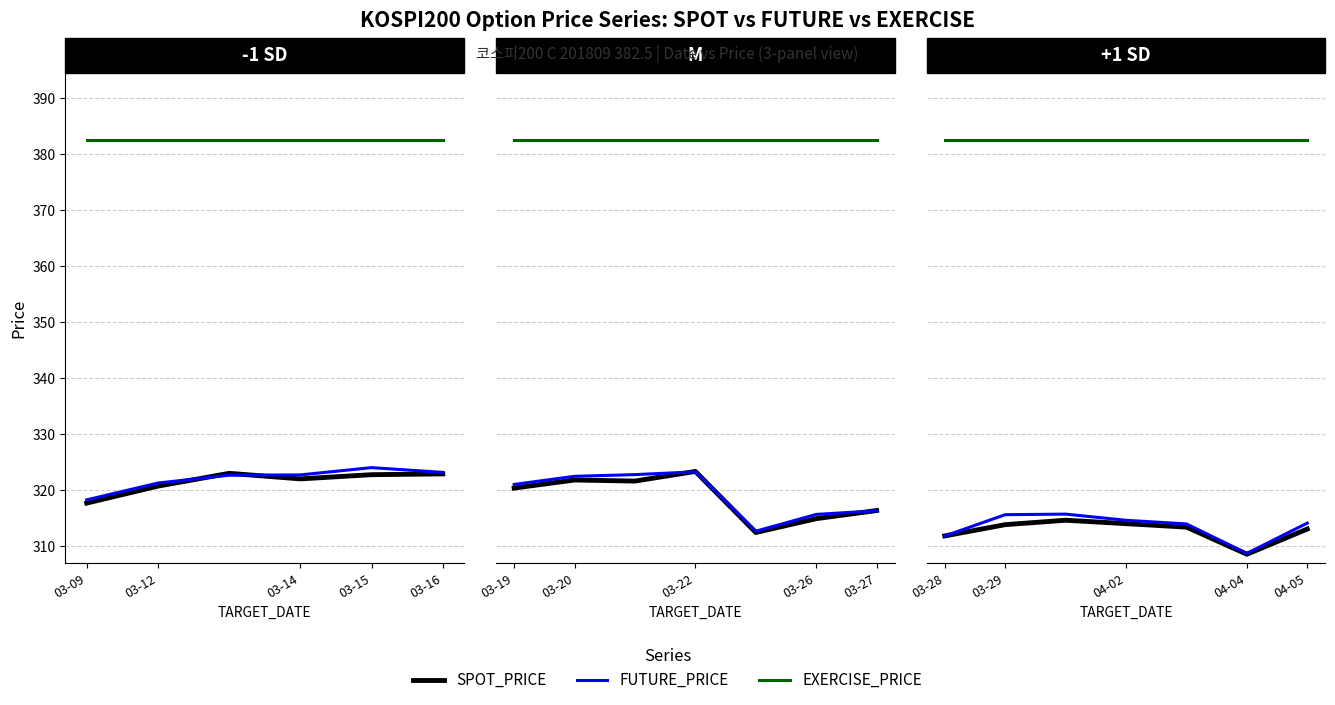

Does the chart display data point markers on the line(s)?

No